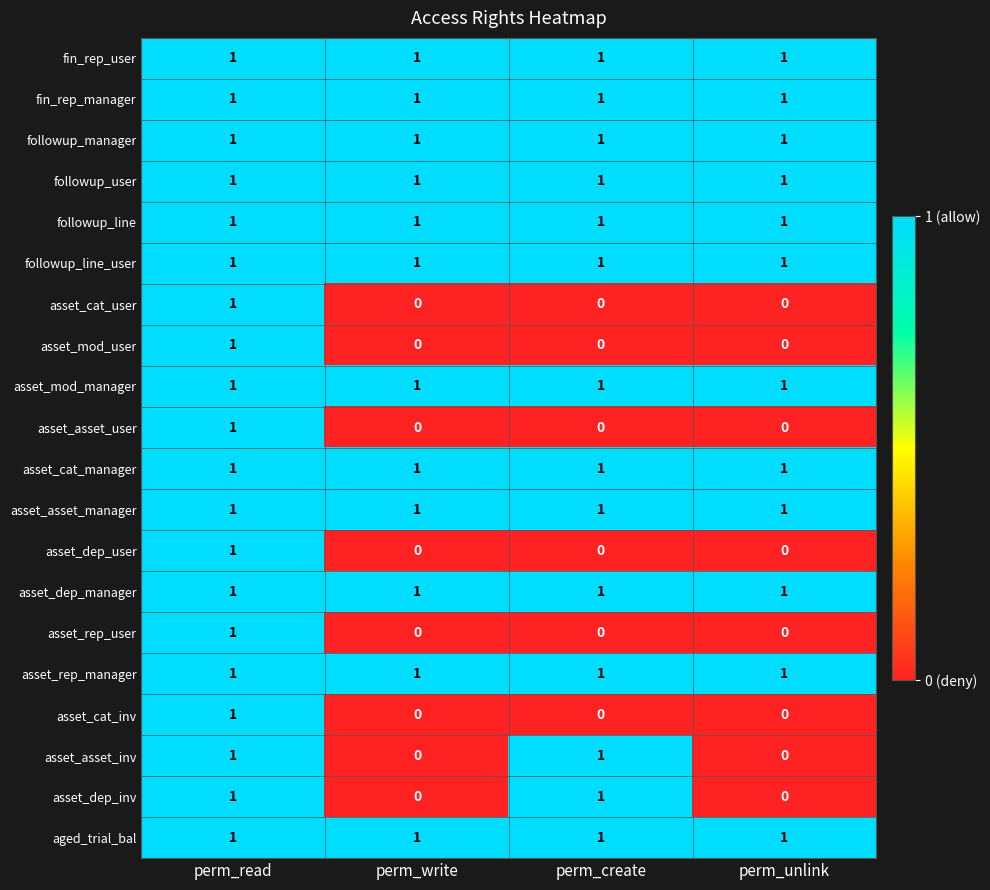

The value of asset_rep_user at perm_create is 0. True or false?

True